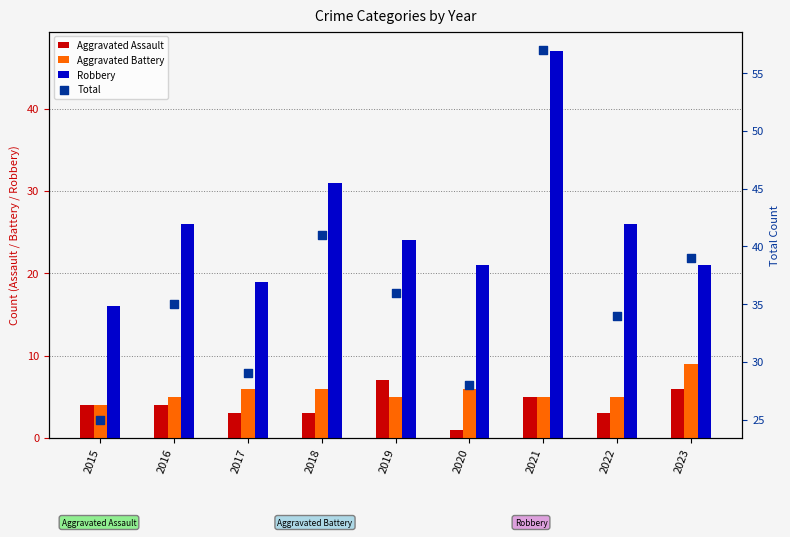

At which category is the sum across all series the highest?

2021